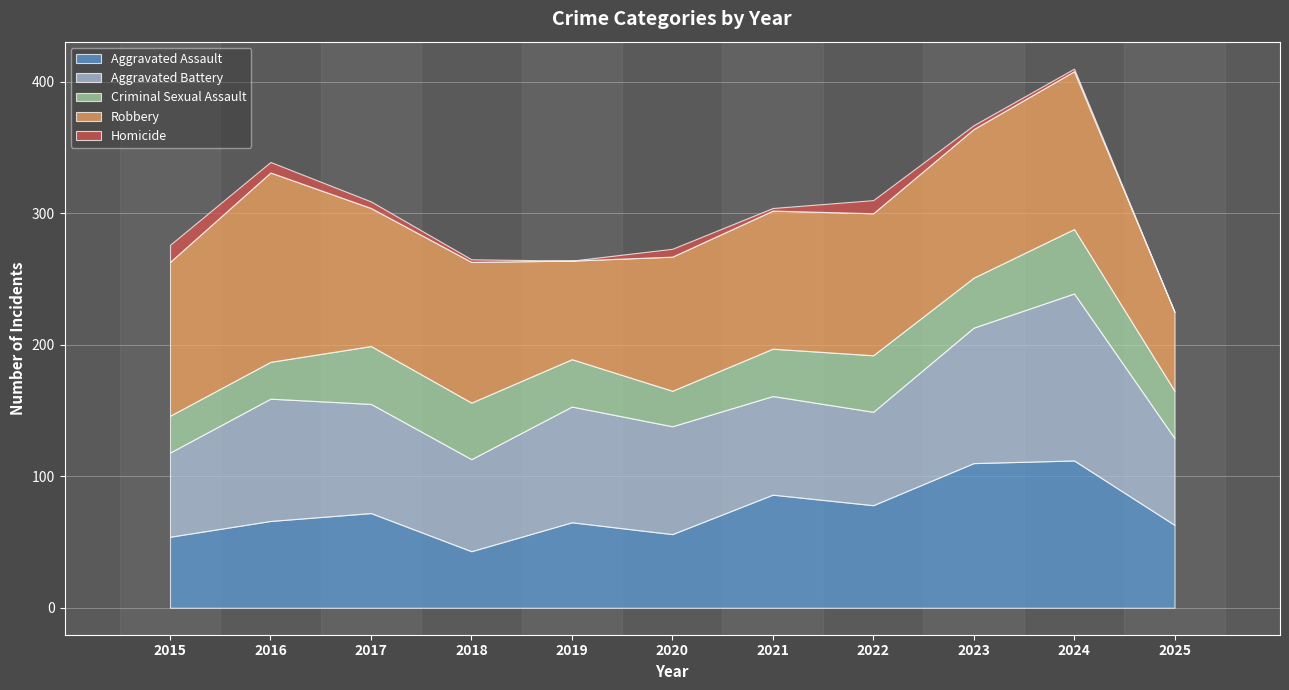

How many interior local valleys does the Aggravated Assault series have?

3